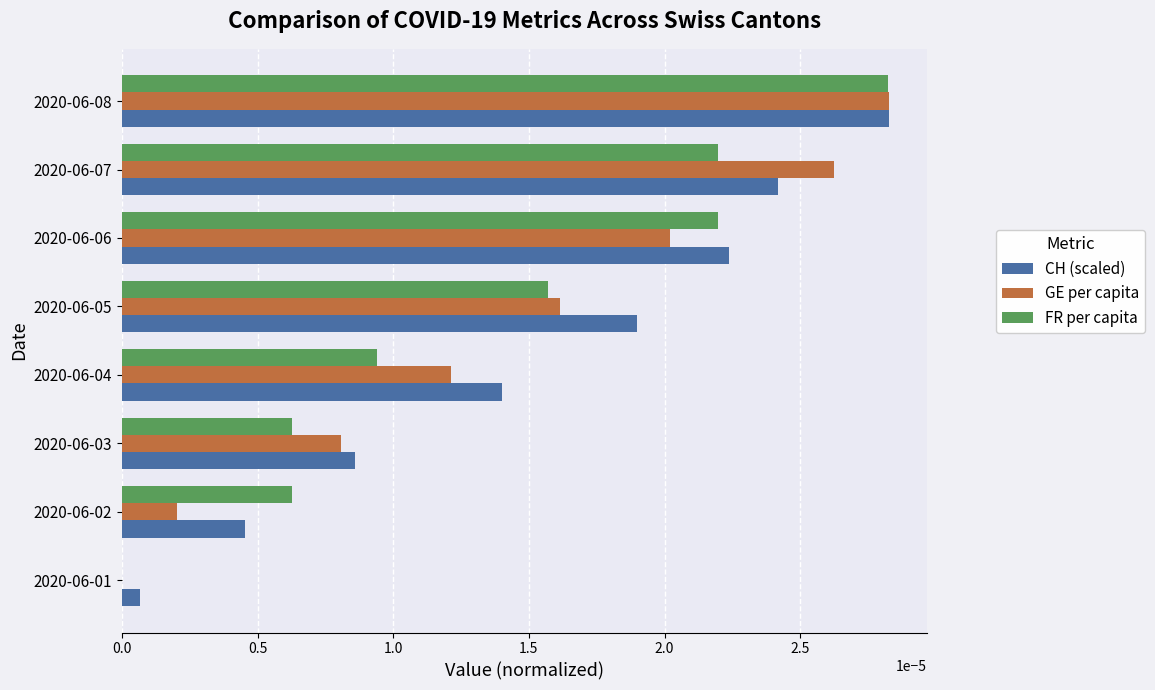

Is the value of CH (scaled) at 2020-06-05 greater than the value of FR per capita at 2020-06-01?

Yes